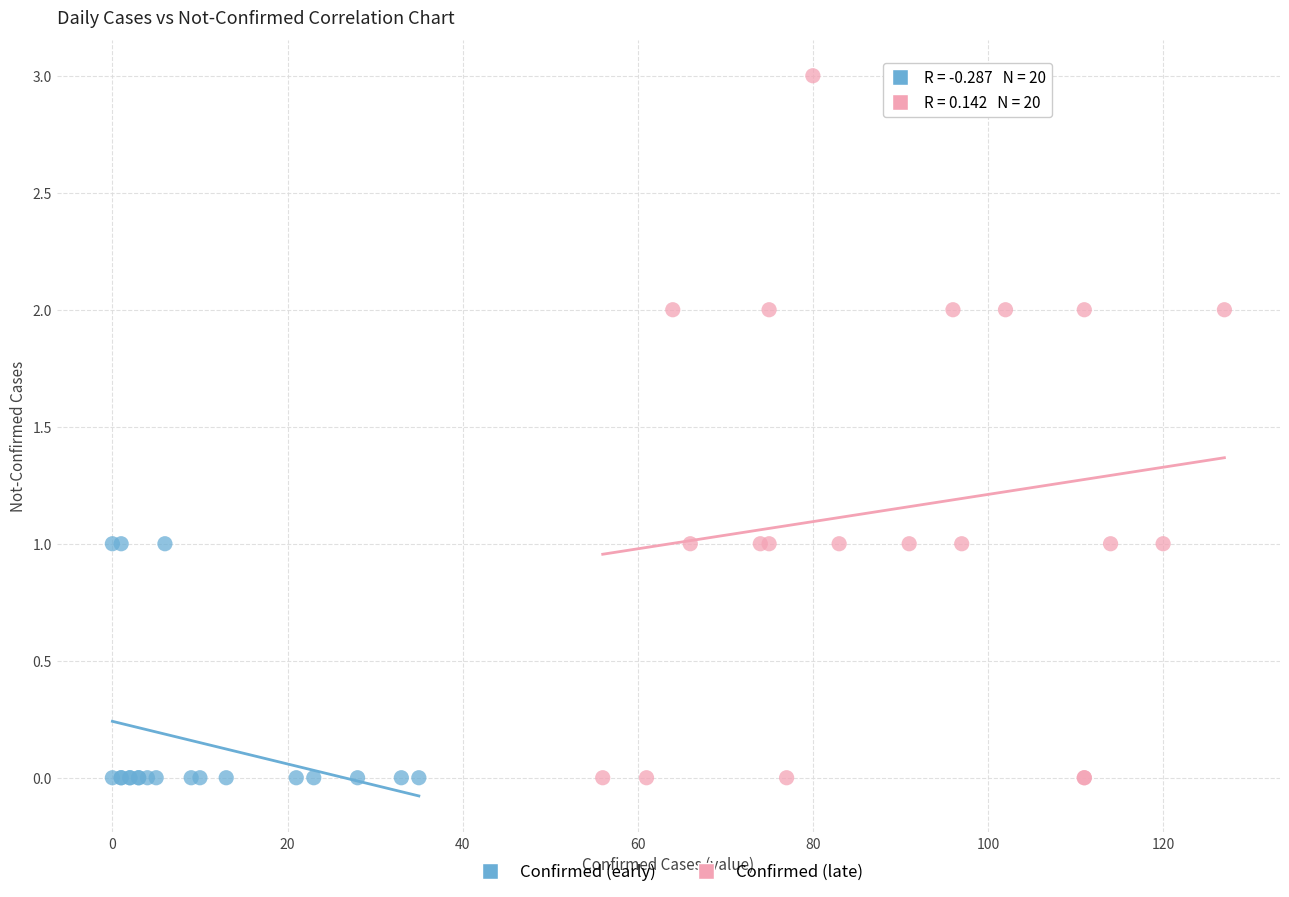

What are all the series names shown in the legend?

Confirmed (early), Confirmed (late)